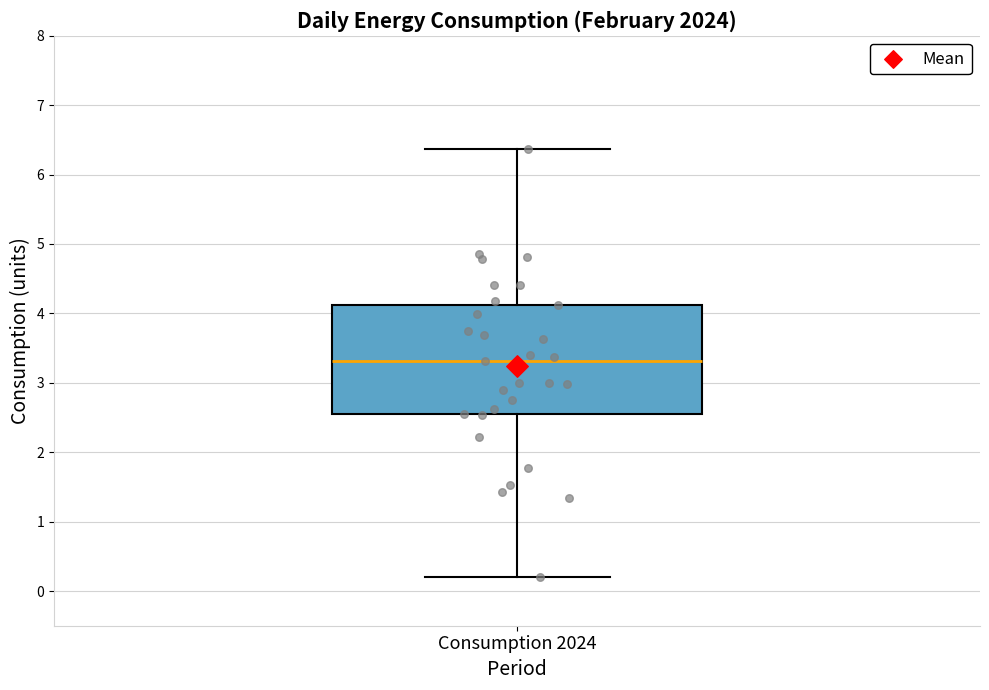

Where is the upper edge of the box for Consumption 2024 on the y-axis? The values are not printed on the chart, so give them approximately, as read against the axis.

4.1